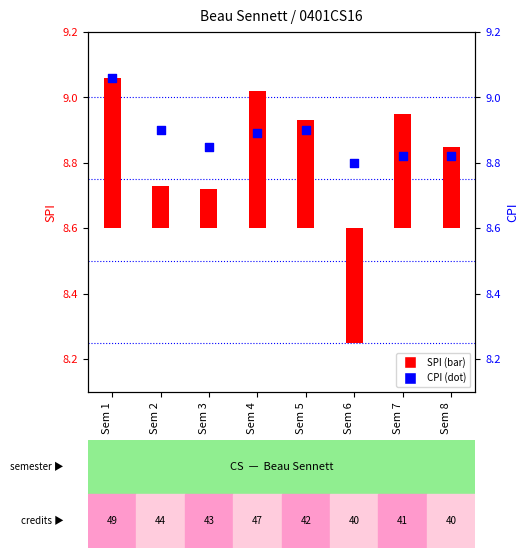

At how many categories does at least one series exceed 8?

8